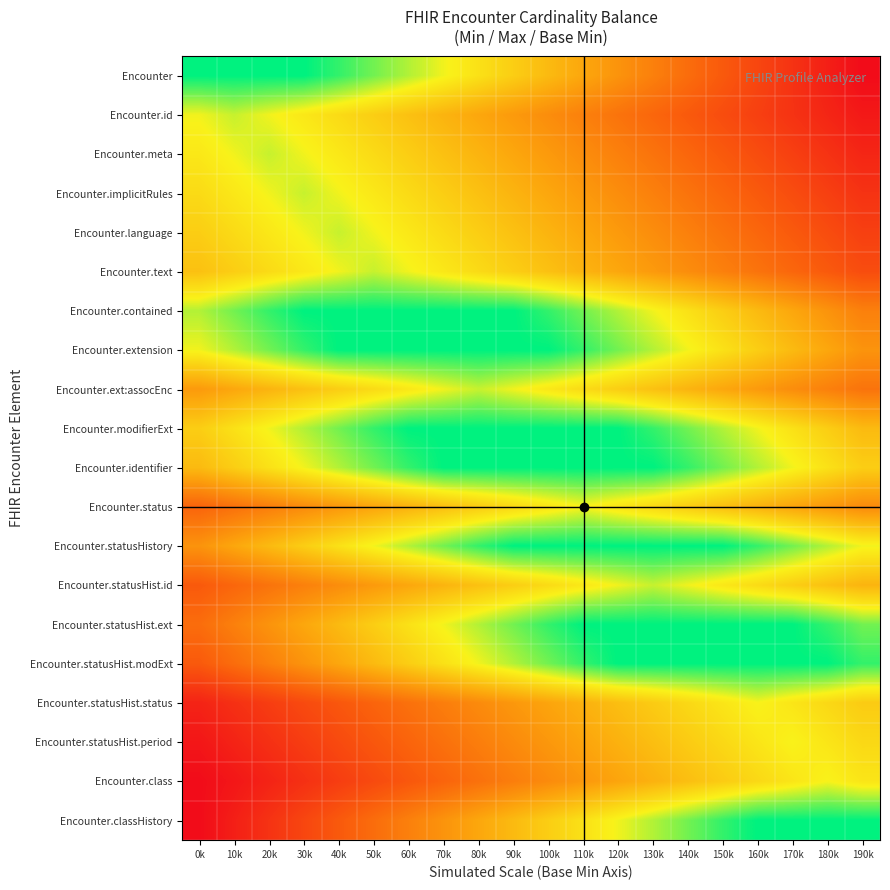

Which category has the lowest value across all series?

190k